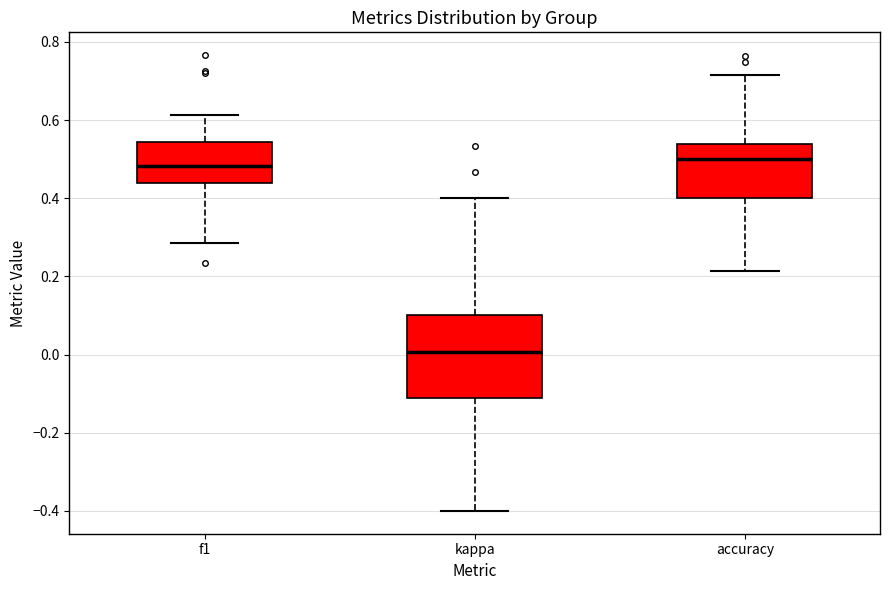

Reading left to right, read every box against the y-axis: the position of its median line, the range the box covers, and the ends of its whiskers. The values are not printed on the chart, so give them approximately, as read against the axis.

f1: median 0.48, box 0.44 to 0.54, whiskers 0.28 to 0.62
kappa: median 0.00, box -0.12 to 0.10, whiskers -0.40 to 0.40
accuracy: median 0.50, box 0.40 to 0.54, whiskers 0.22 to 0.72